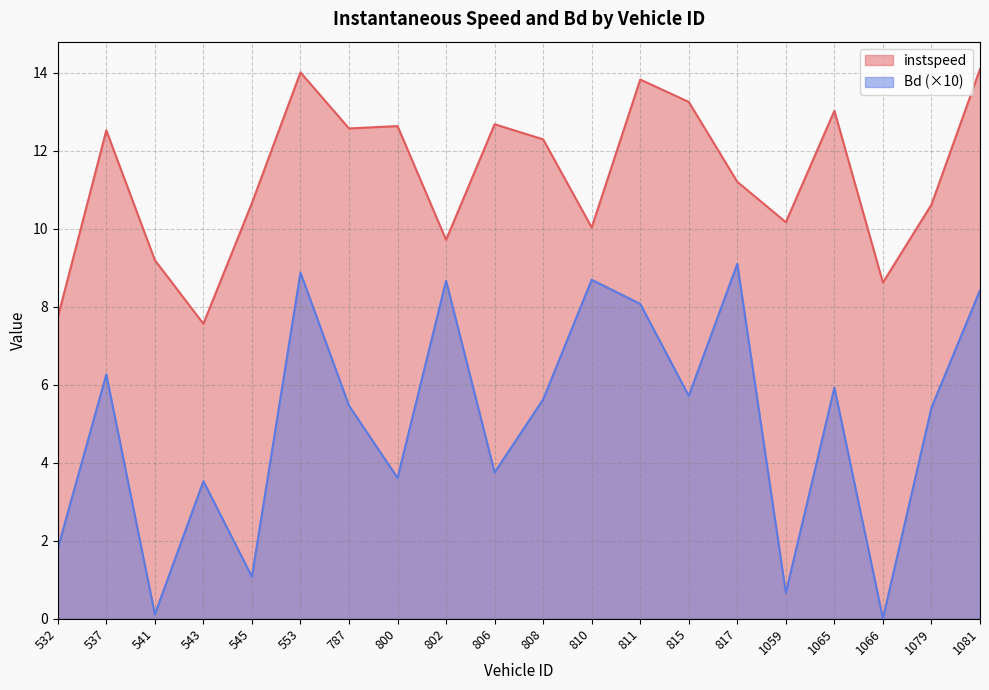

What value does the instspeed series have at 802?

9.7